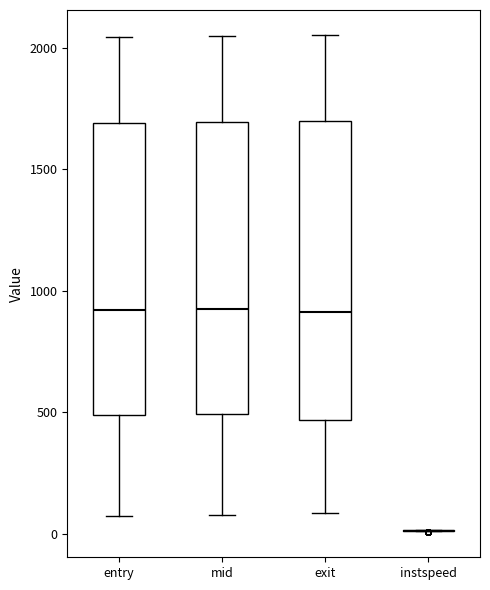

Where does the upper whisker of the box for entry end on the y-axis? The values are not printed on the chart, so give them approximately, as read against the axis.

2050